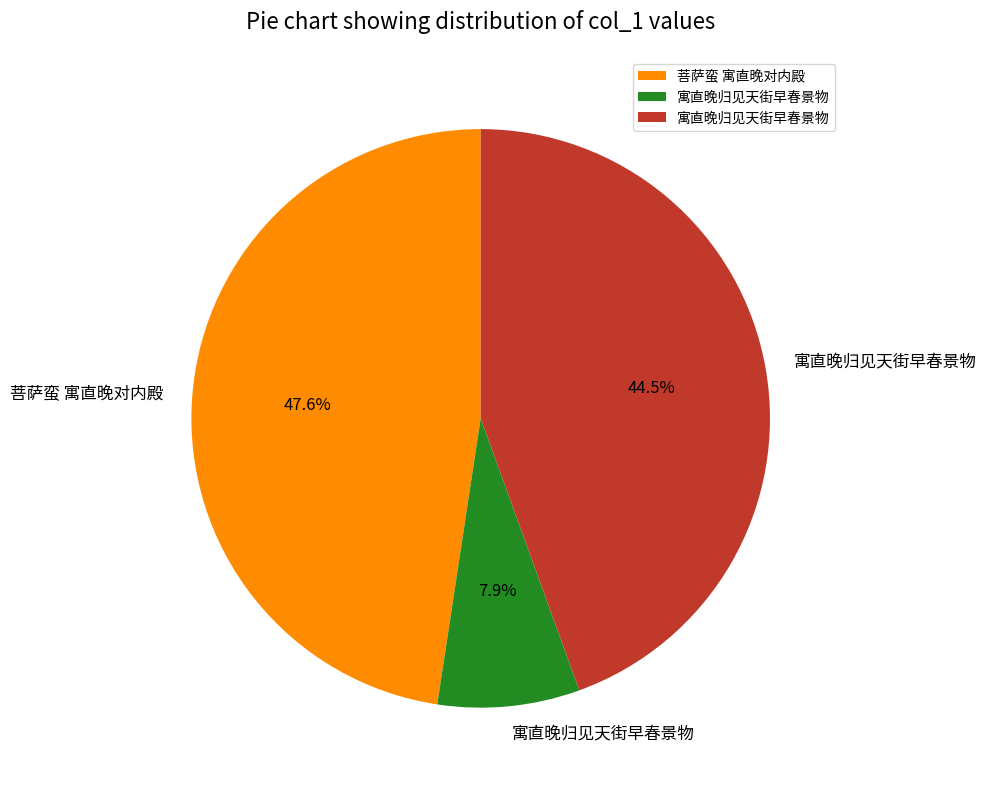

To the nearest percent, what is the difference between the largest and smallest slice percentages?

40%